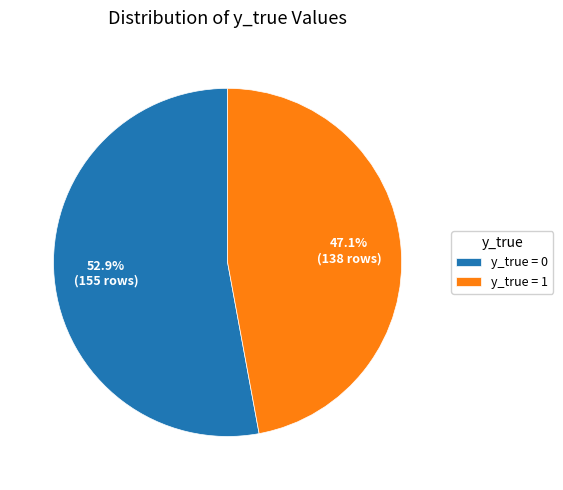

What is the majority slice?

y_true = 0